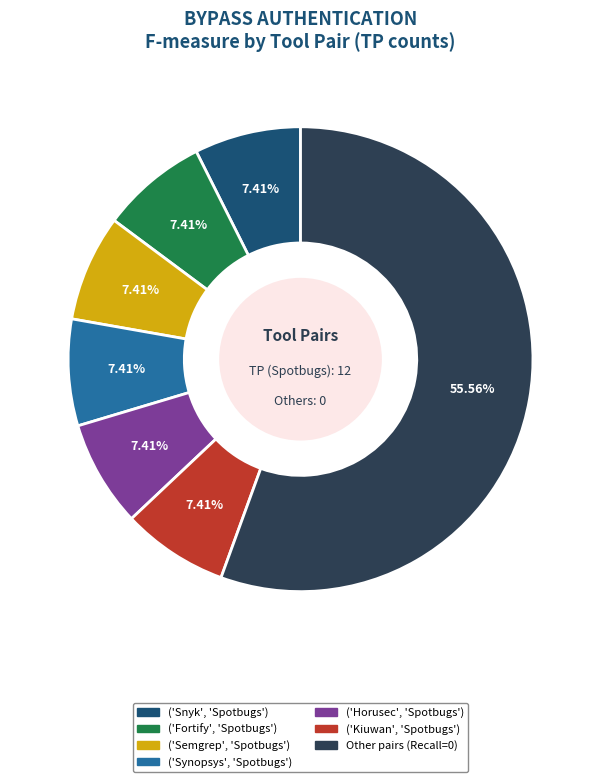

Is there a majority slice in this chart?

Yes